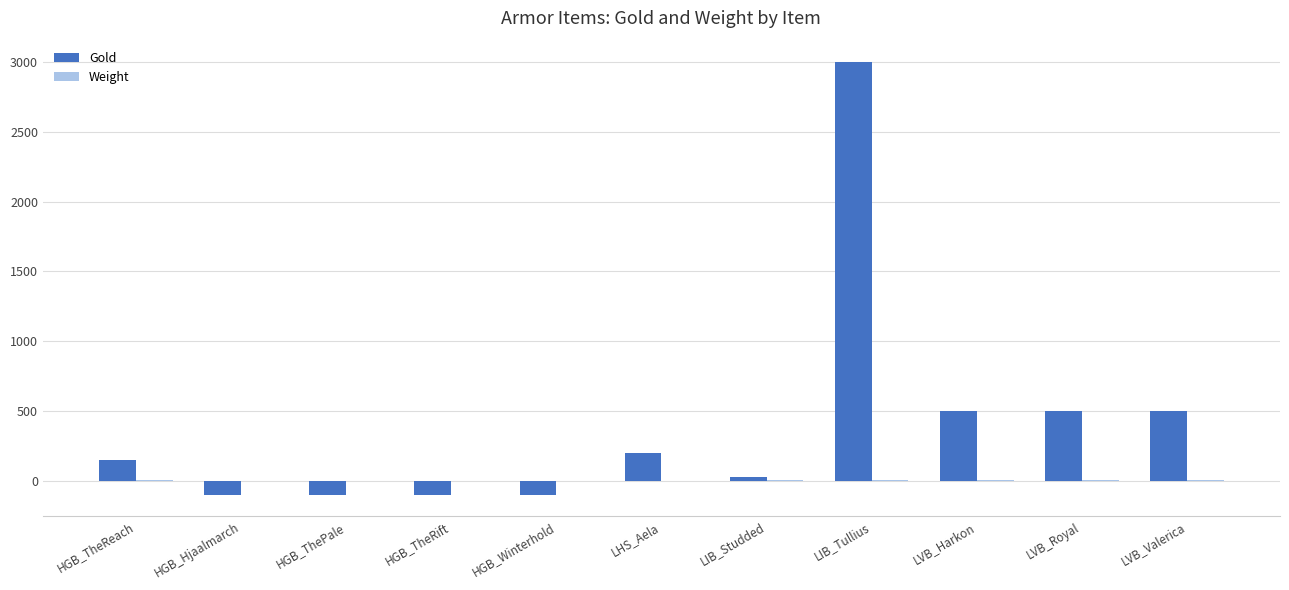

How many series are shown in this chart?

2